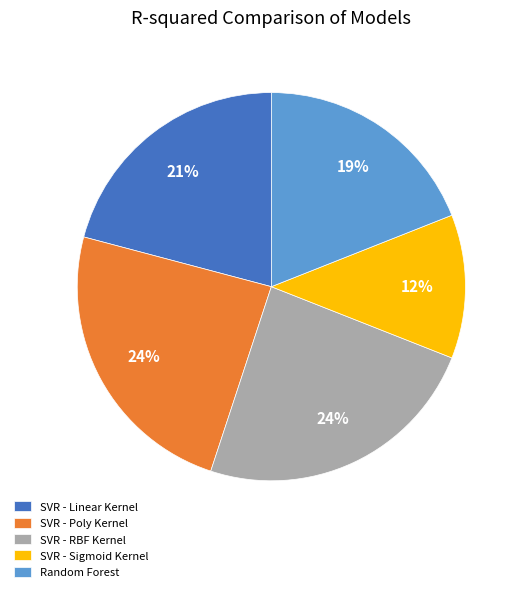

Do Random Forest and SVR - RBF Kernel together represent more than half of the pie?

No